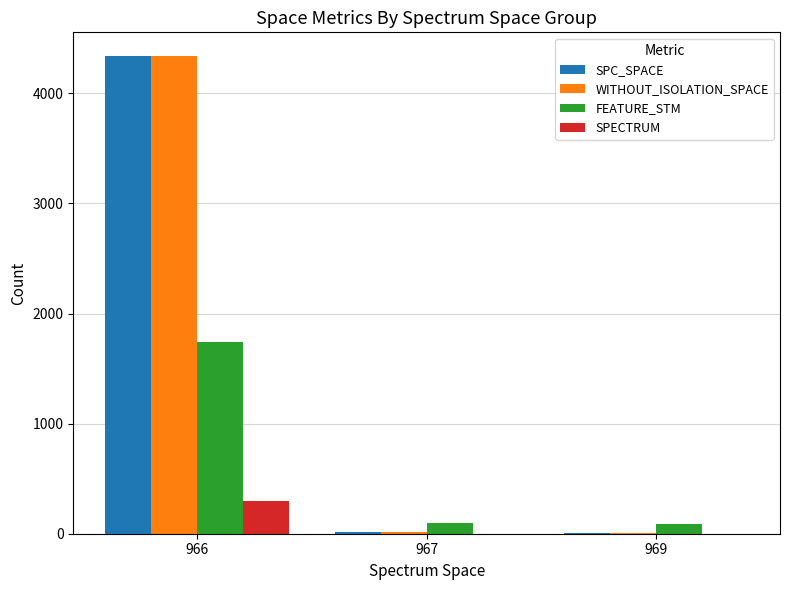

What value does the SPC_SPACE series have at 966, to the nearest 100?

4300